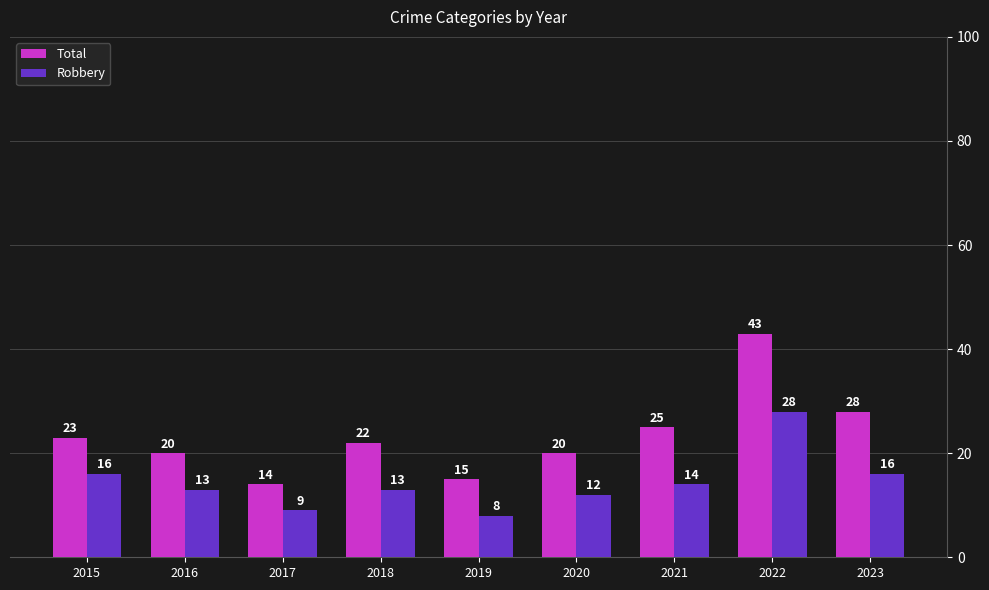

Is it true that Total equals 65 at 2022?

False